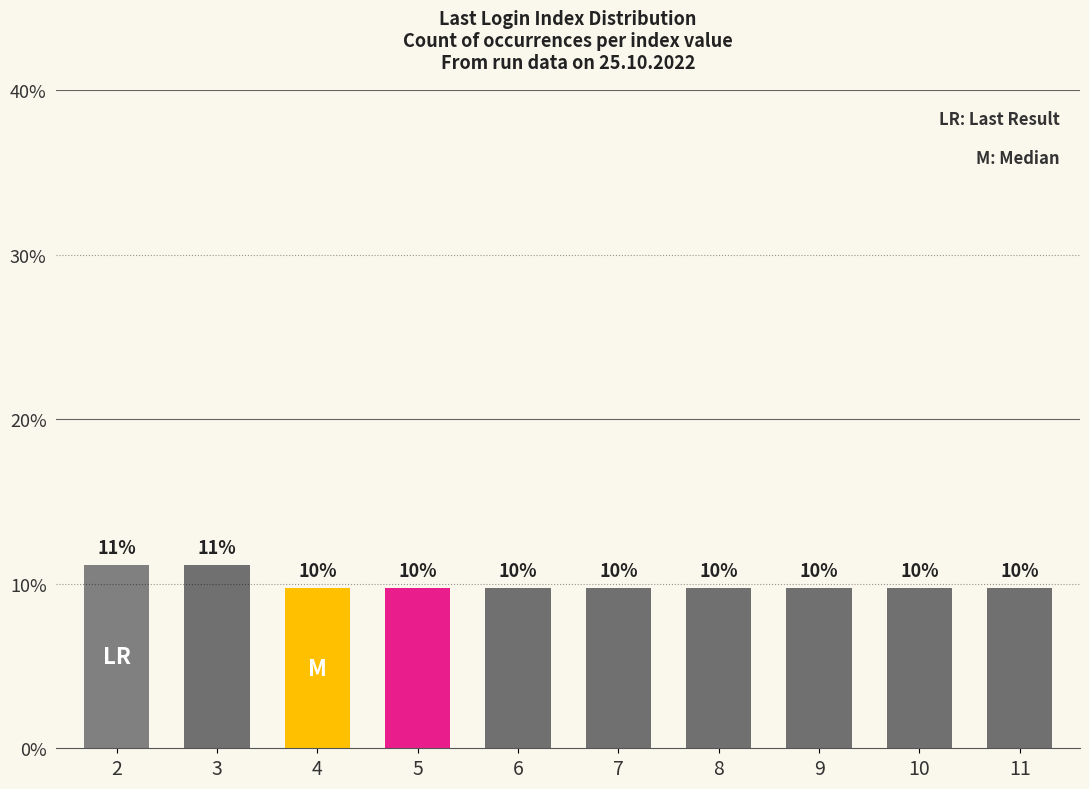

What is the value of the 8th bar from the left?

9.7